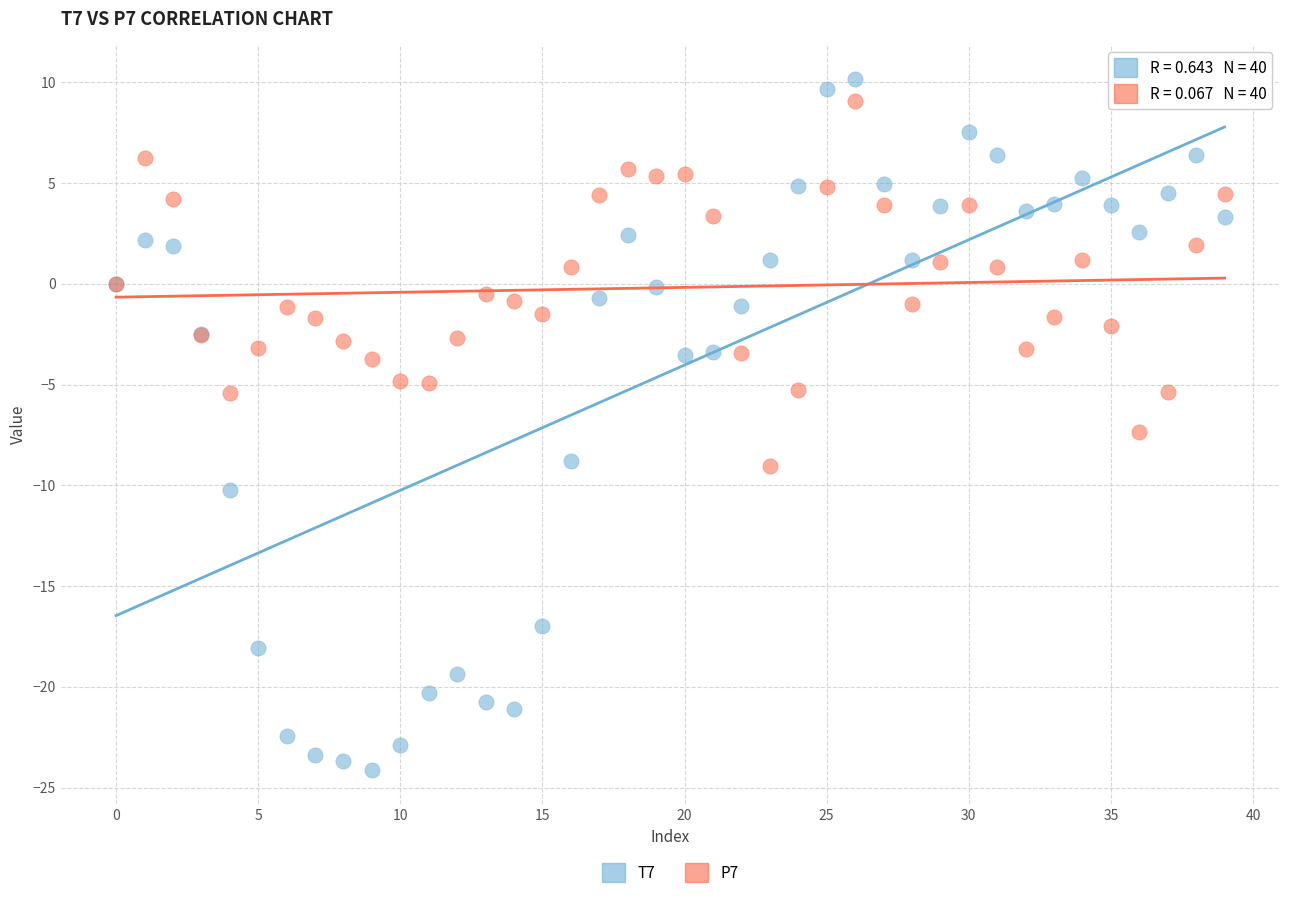

Which series reaches the minimum Y coordinate?

T7